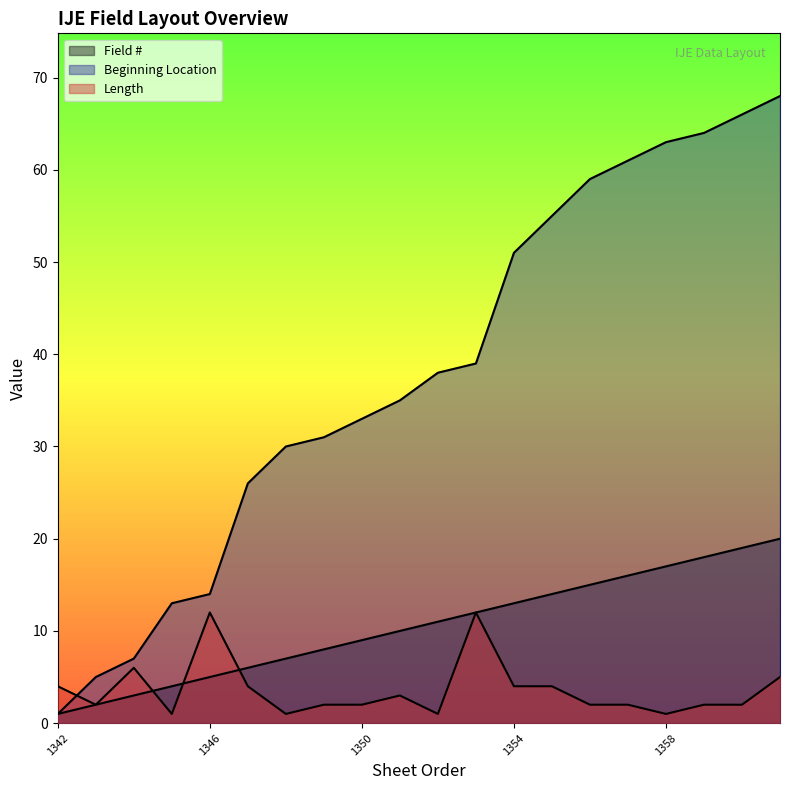

Where does the Field # series first go above 11?

1353